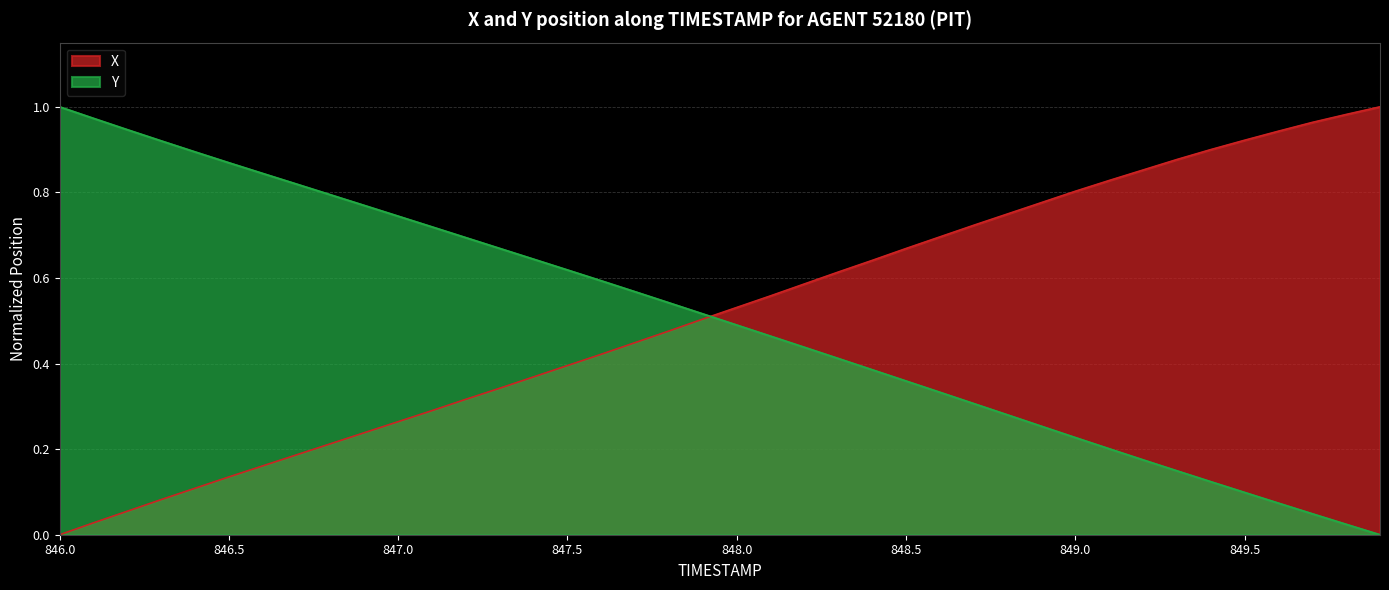

Which category has the highest value across all series?

849.9